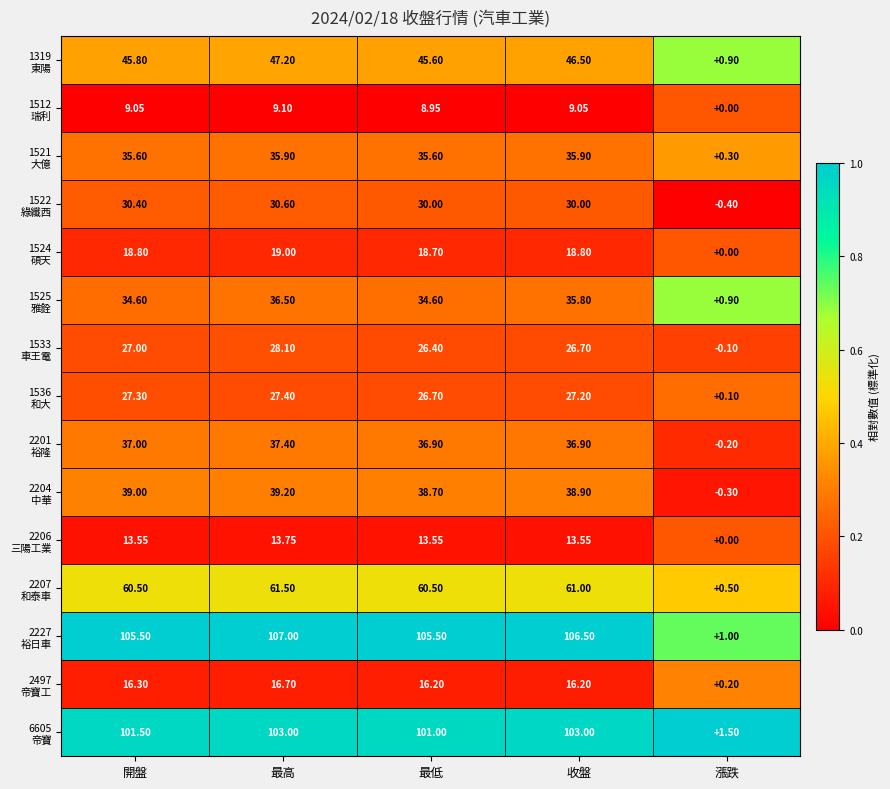

How many series are shown in this chart?

15